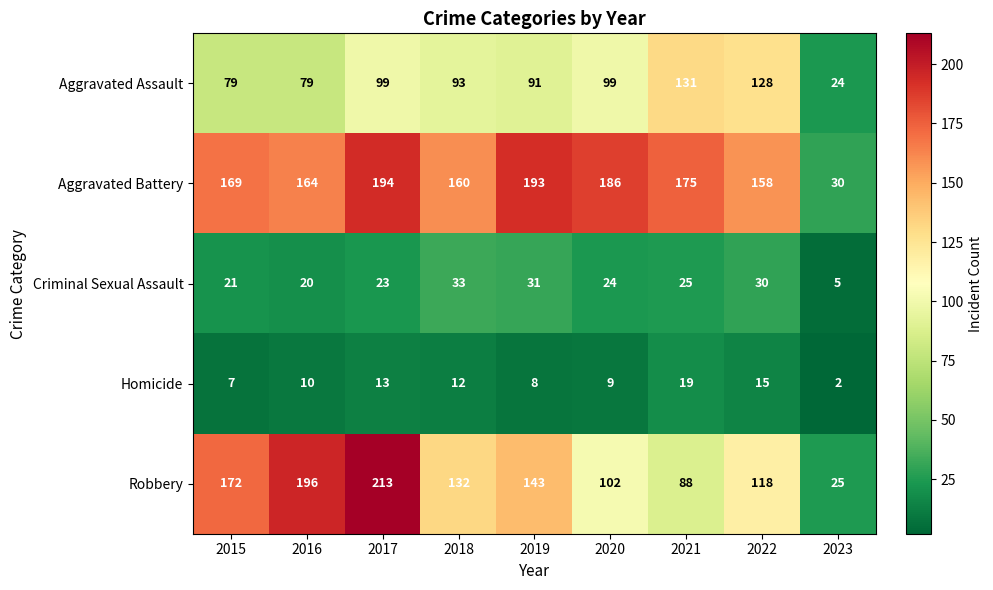

What is the average value of the Aggravated Battery series?

159